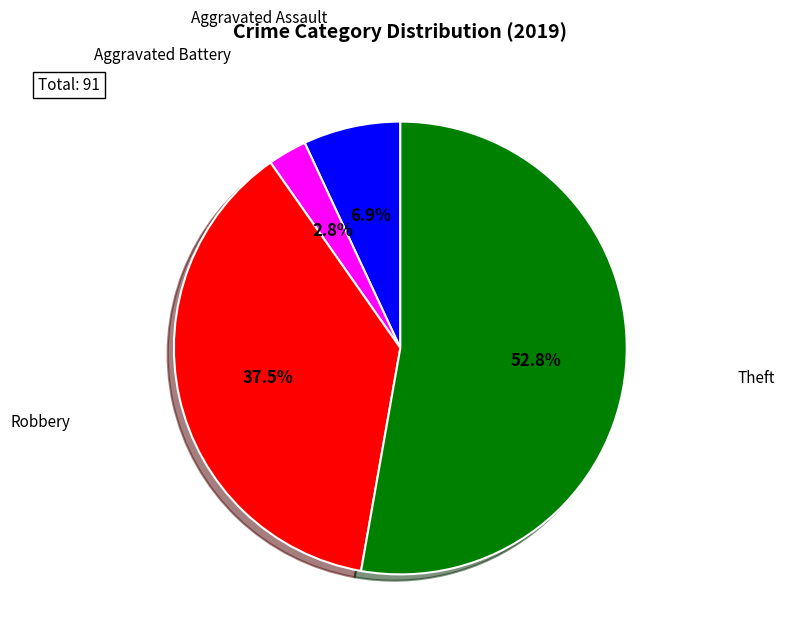

How much of the chart is everything except Theft?

47.2%